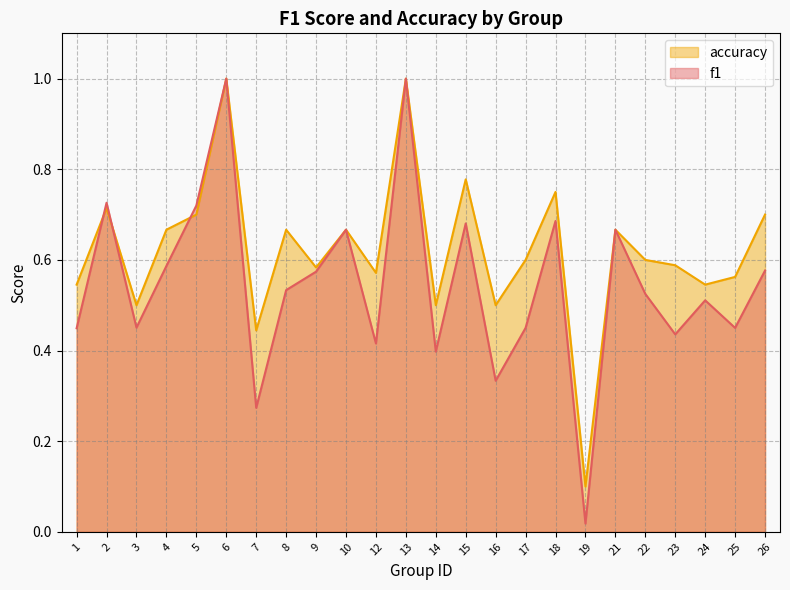

Count the accuracy values in the range 0 to 1.

24